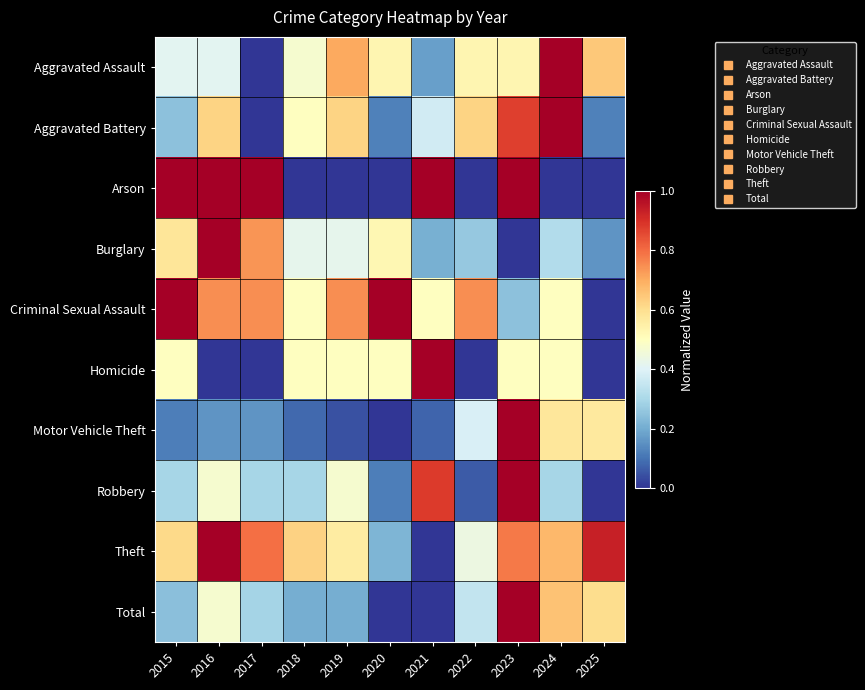

At which category is the sum across all series the highest?

2023